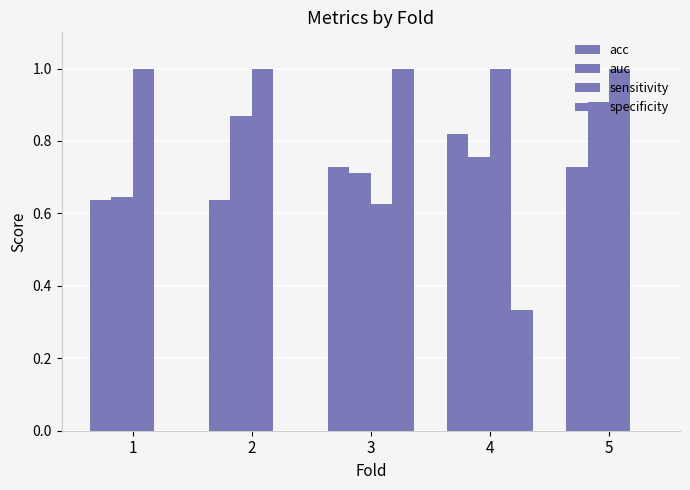

Count the number of categories in the chart.

5